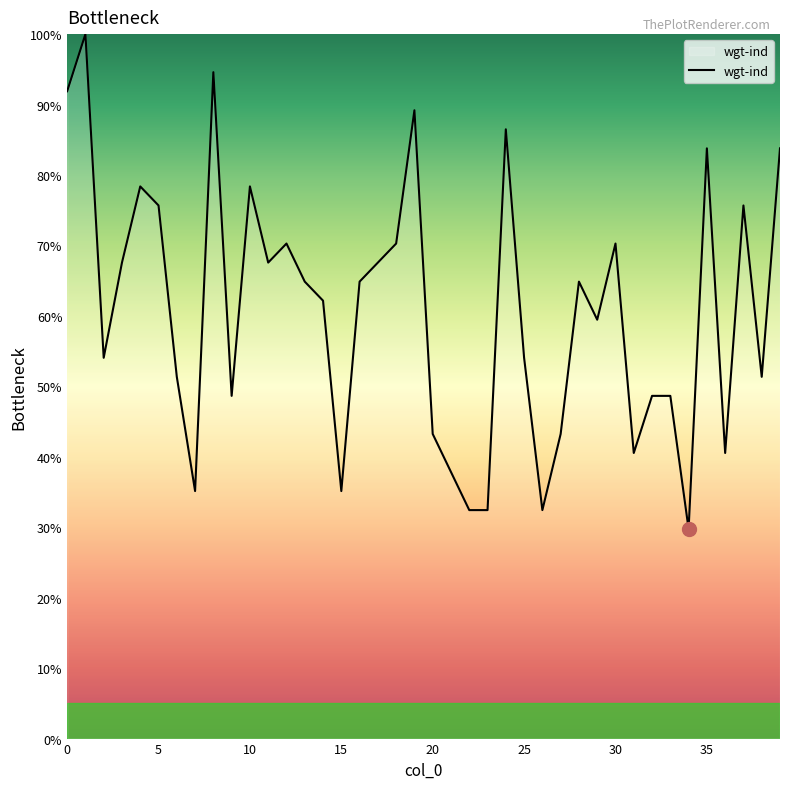

What is the greatest value displayed?

100.0